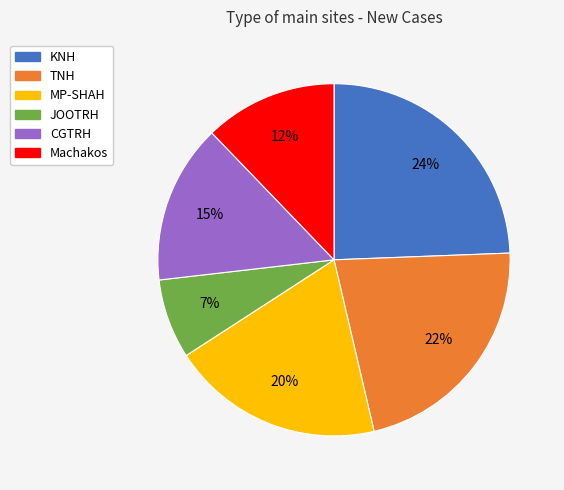

How many slices are in this pie chart?

6